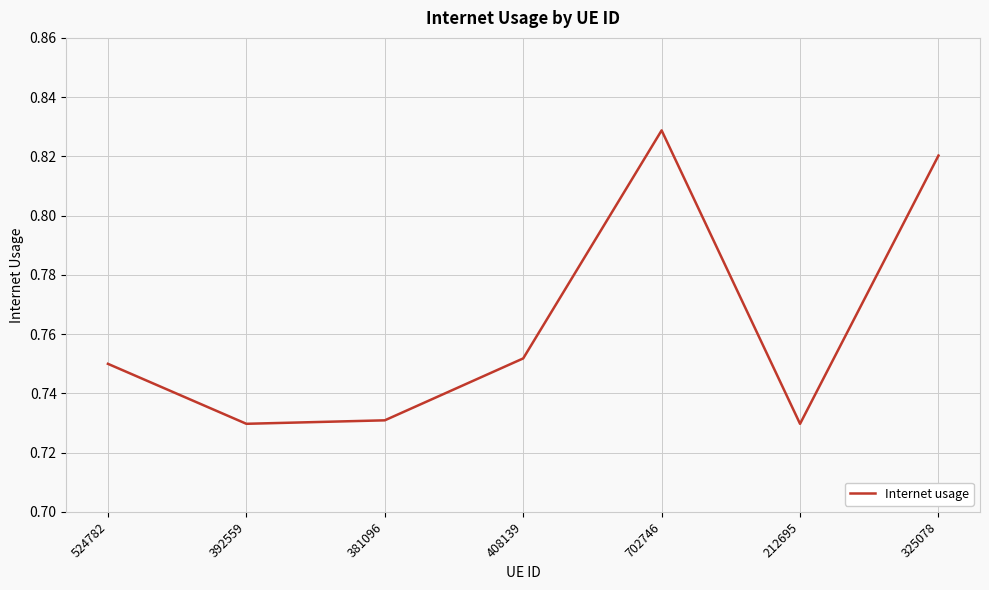

What is the difference between the maximum and minimum values?

0.1